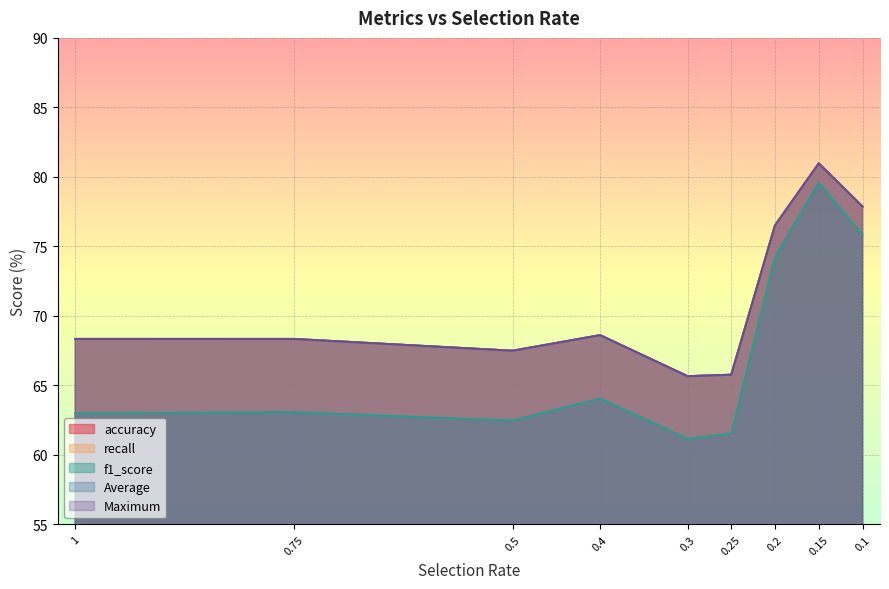

Where is the first local maximum for recall?

0.4